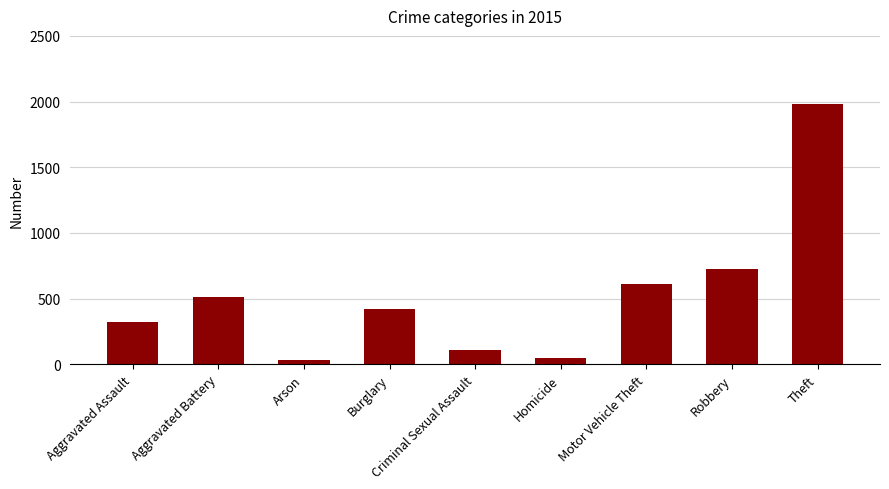

How many values are below 422?

4